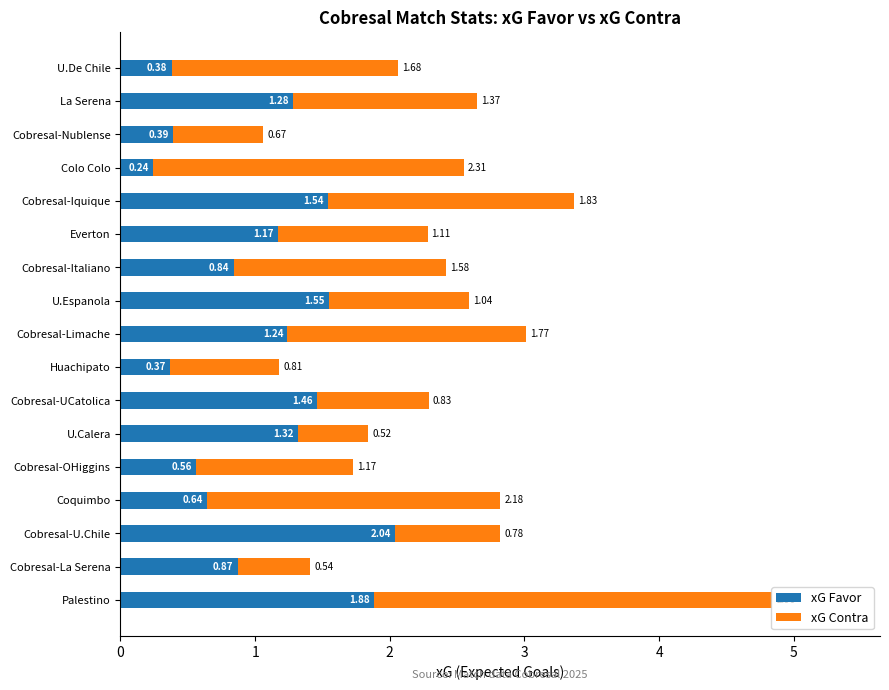

Count the number of data series in this chart.

2